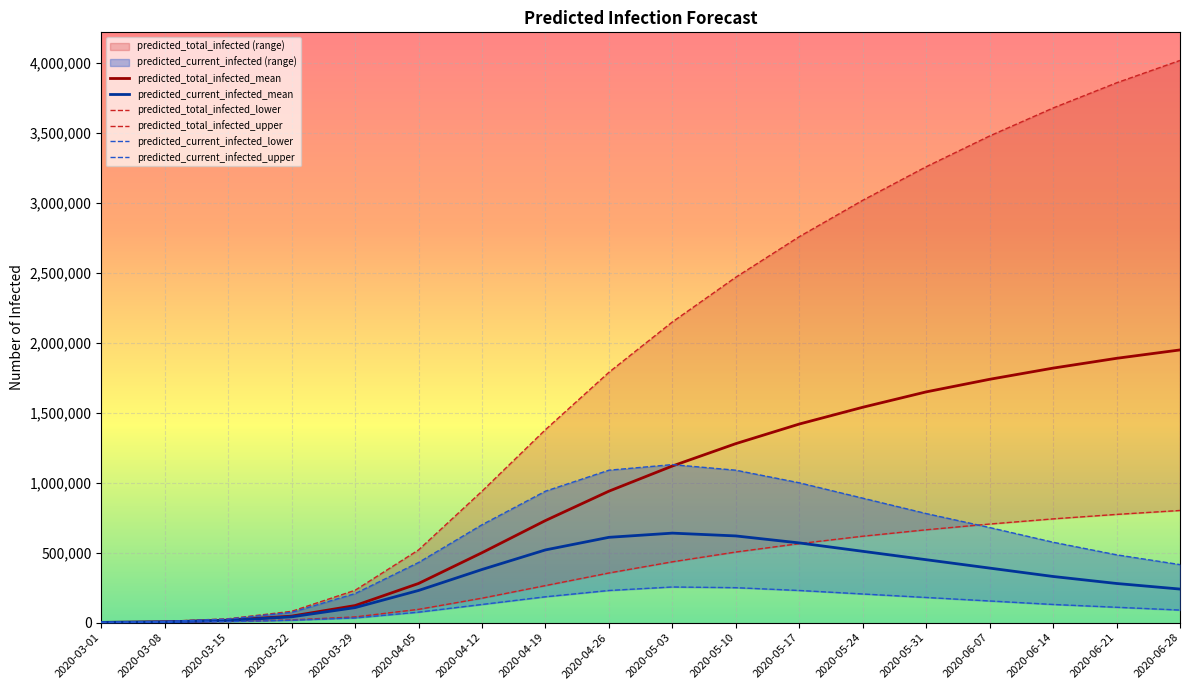

At which category is the sum across all series the highest?

2020-06-28